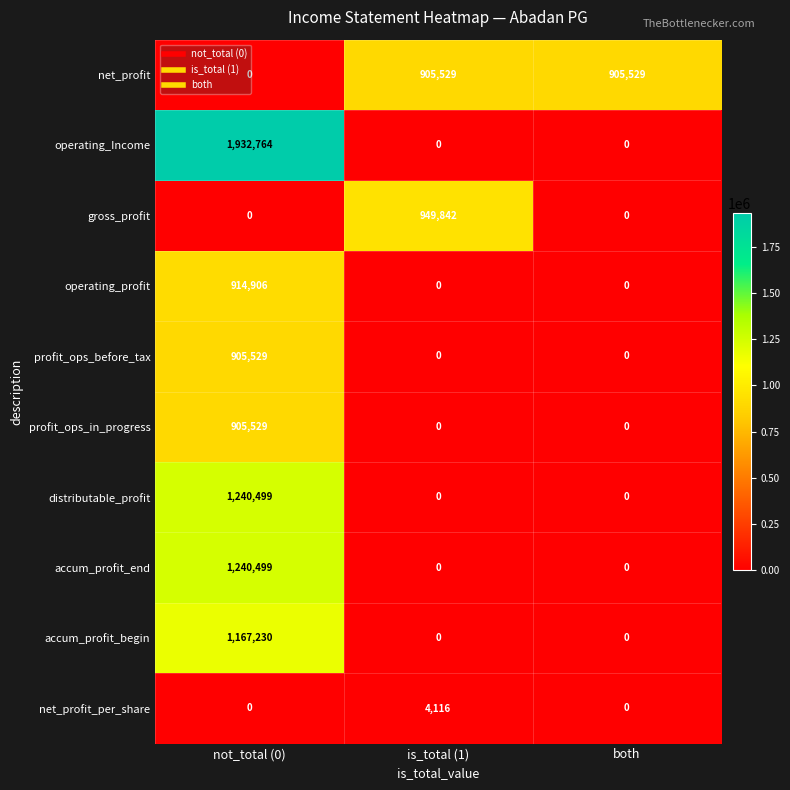

How many net_profit values are between 0 and 905529?

3